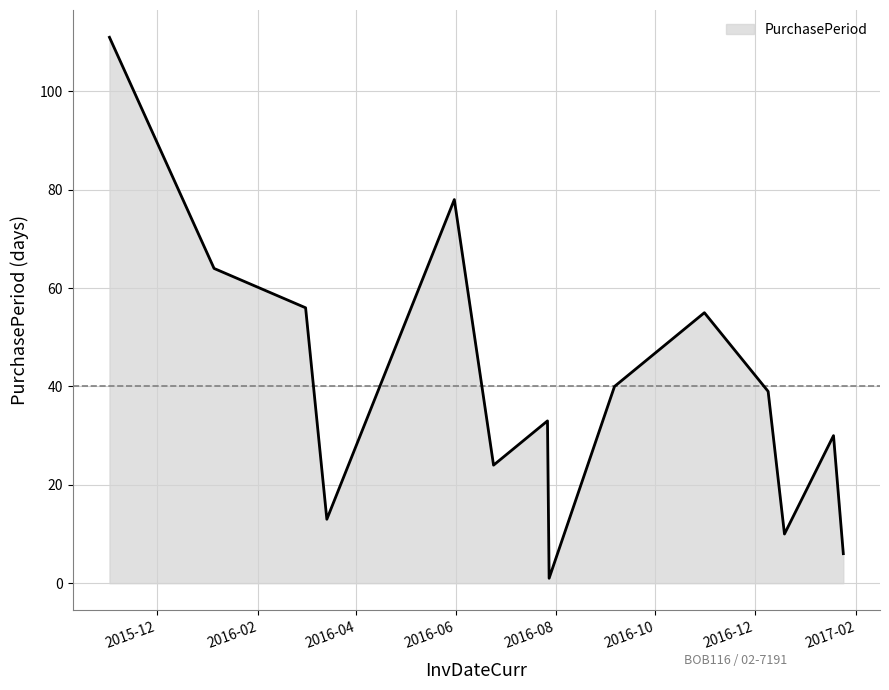

What is the greatest value displayed?

111